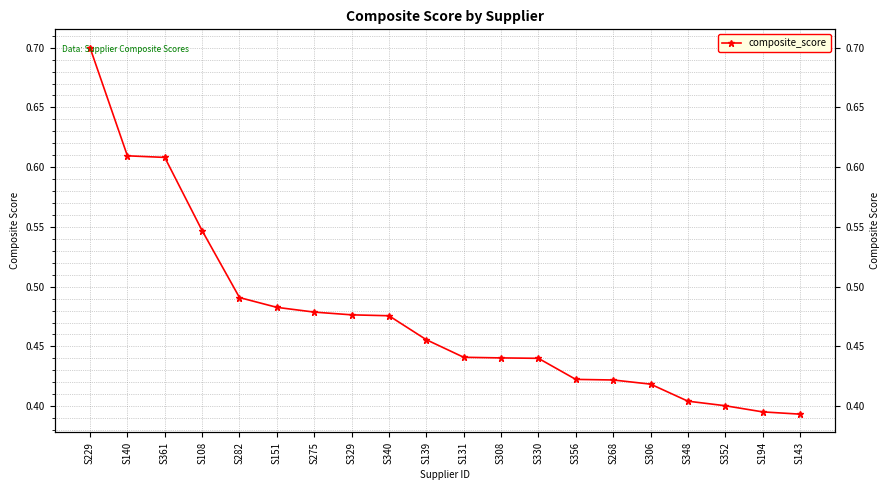

What is the difference between the maximum and second lowest values?

0.3